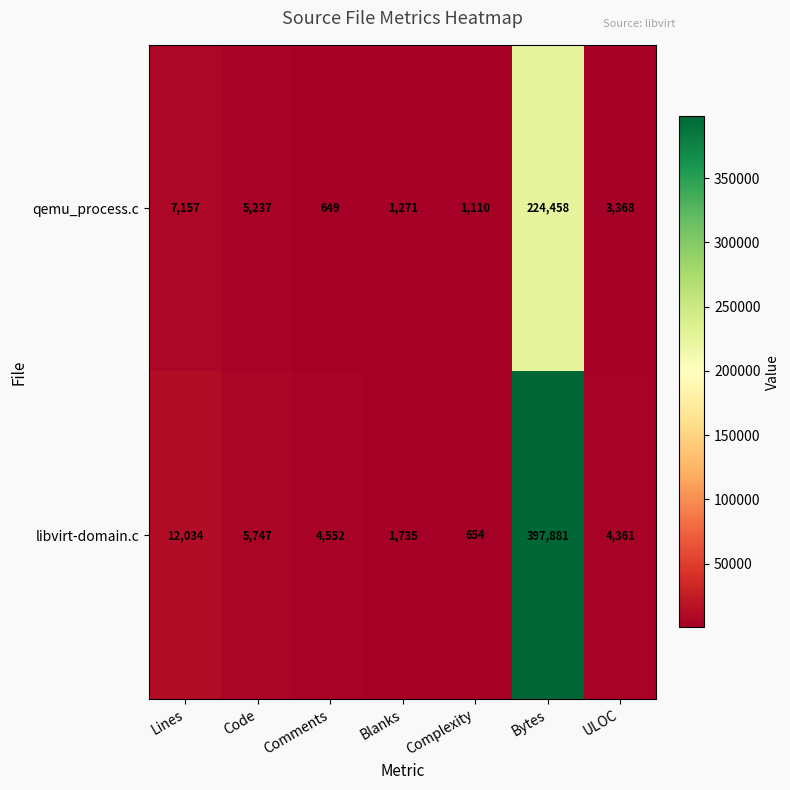

List the series in order of their peak value, lowest first.

qemu_process.c, libvirt-domain.c